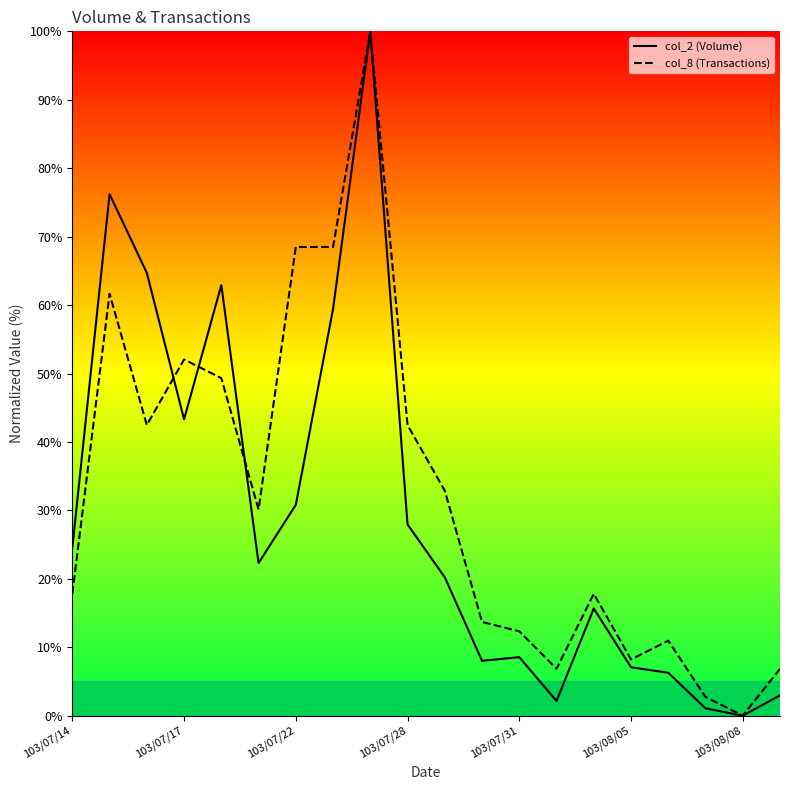

Does the chart have visible grid lines?

No